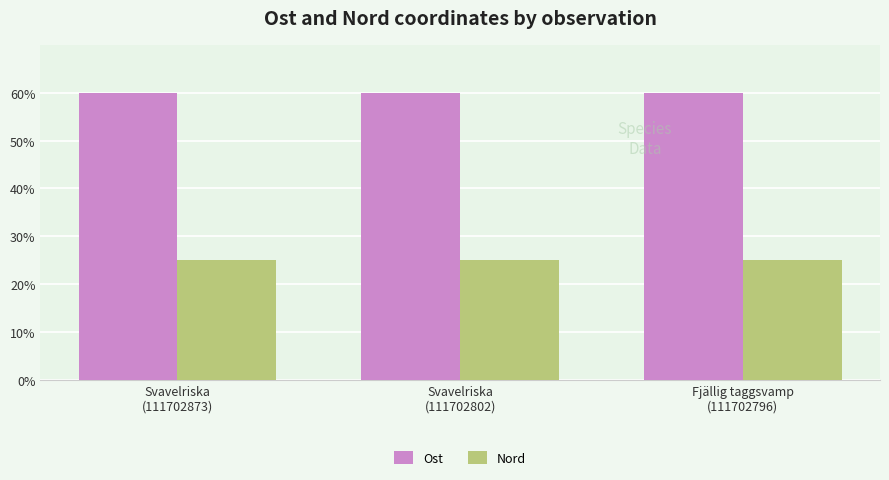

What is the label of the 3rd bar from the right?

Svavelriska
(111702873)